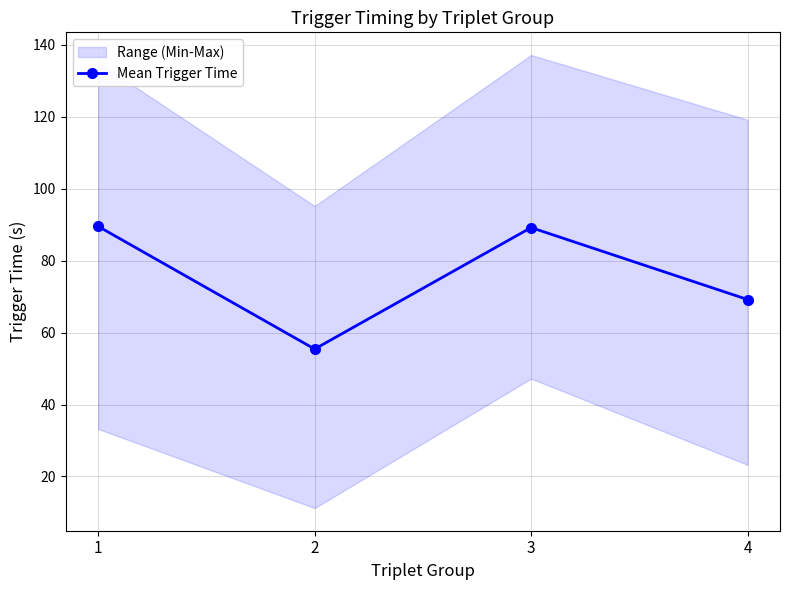

Which label corresponds to the largest value in the chart?

1